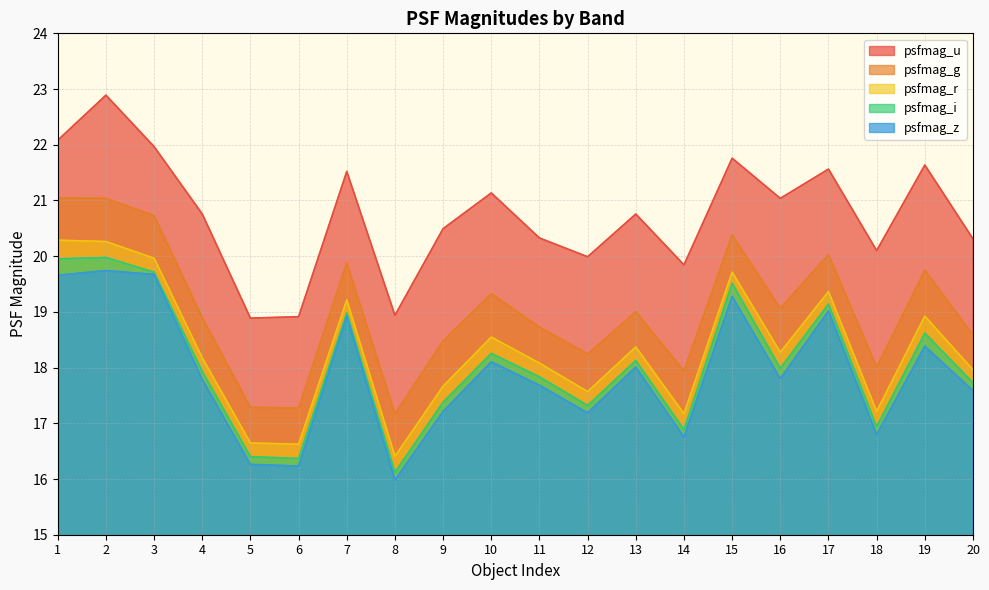

At which label does psfmag_r reach its minimum?

8